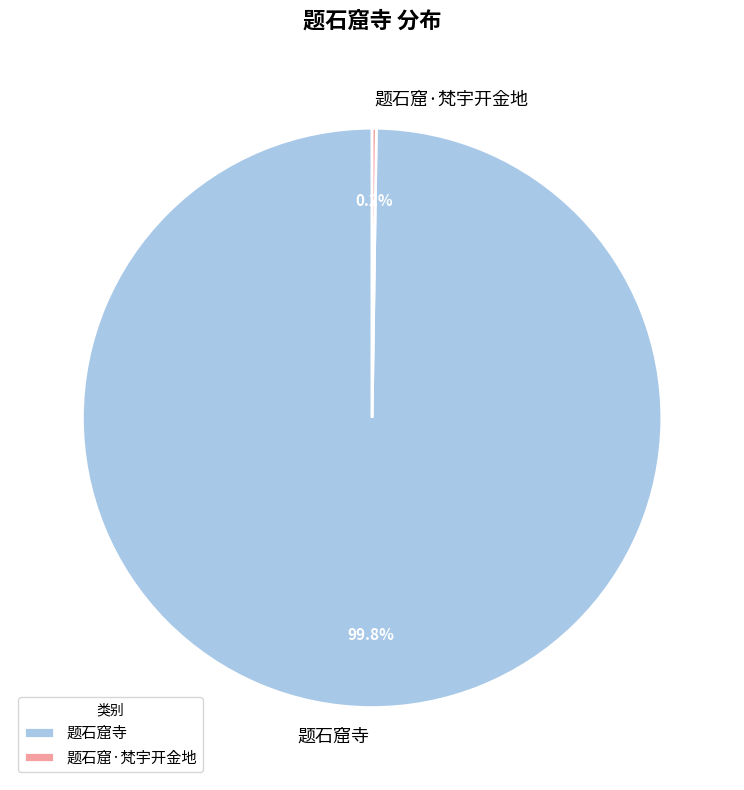

To the nearest percent, what is the average slice percentage?

50%